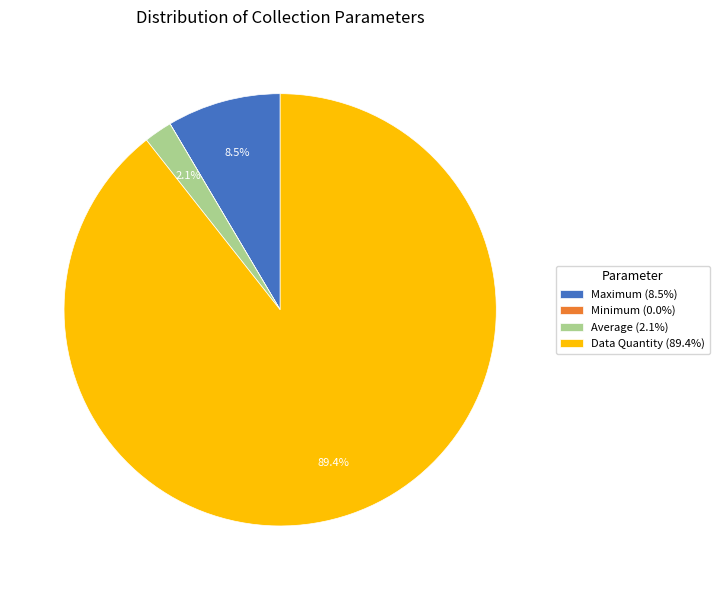

To the nearest percent, what is the difference between the largest and smallest slice percentages?

89%